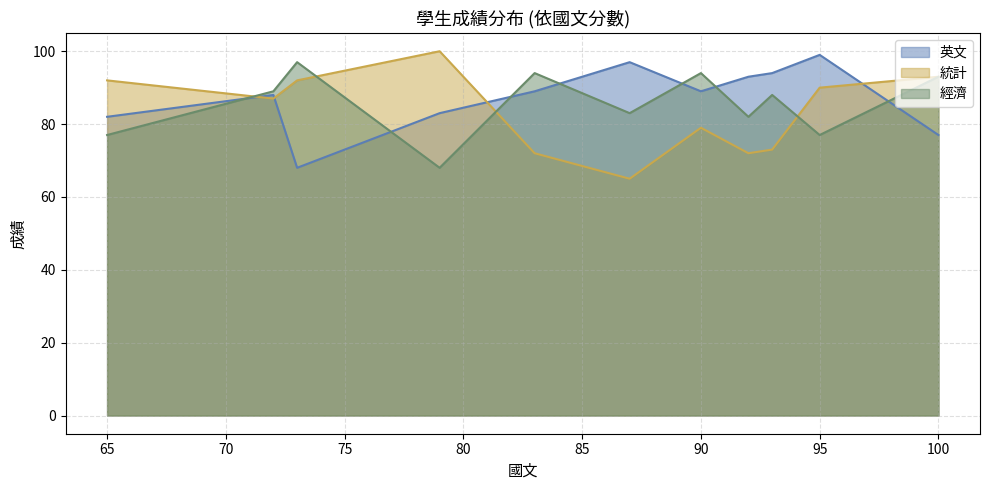

At which label does 經濟 reach its peak?

73